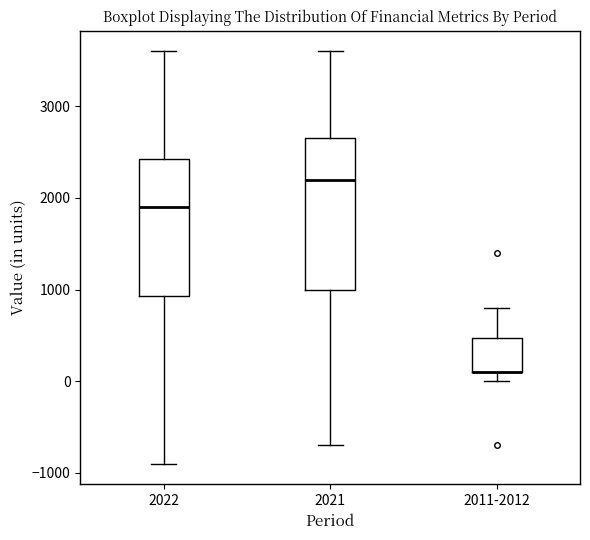

Reading left to right, read every box against the y-axis: the position of its median line, the range the box covers, and the ends of its whiskers. The values are not printed on the chart, so give them approximately, as read against the axis.

2022: median 1900, box 900 to 2400, whiskers -900 to 3600
2021: median 2200, box 1000 to 2700, whiskers -700 to 3600
2011-2012: median 100 (drawn on the box's lower edge), box 100 to 500, whiskers 0 to 800